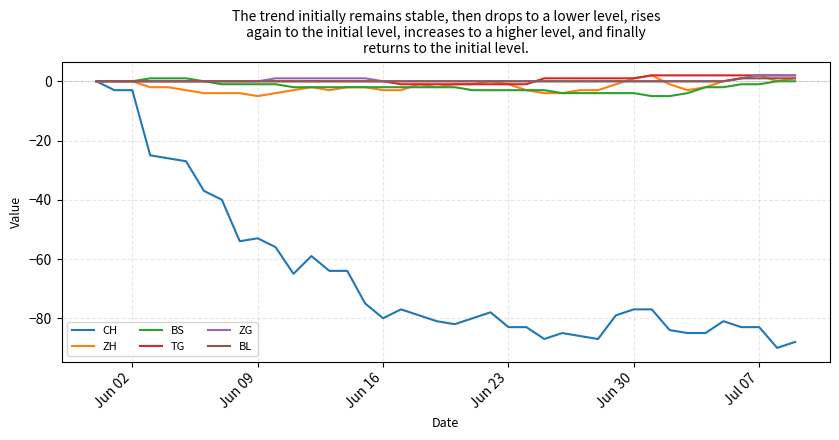

Which series has the largest range (max minus min)?

CH